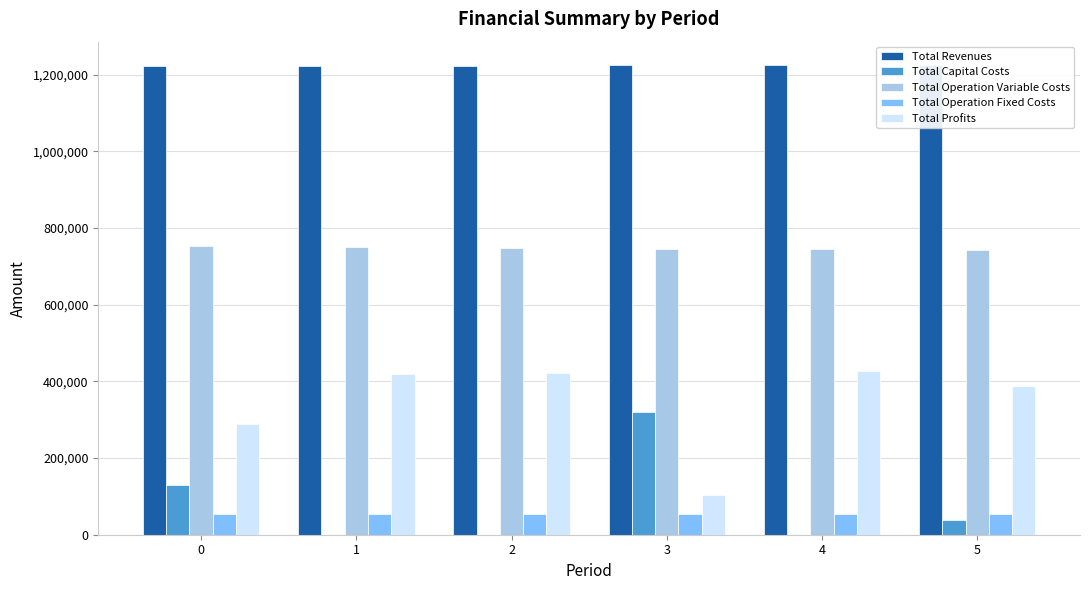

True or false: Total Operation Fixed Costs has a value of 94495.2 at 5.

False